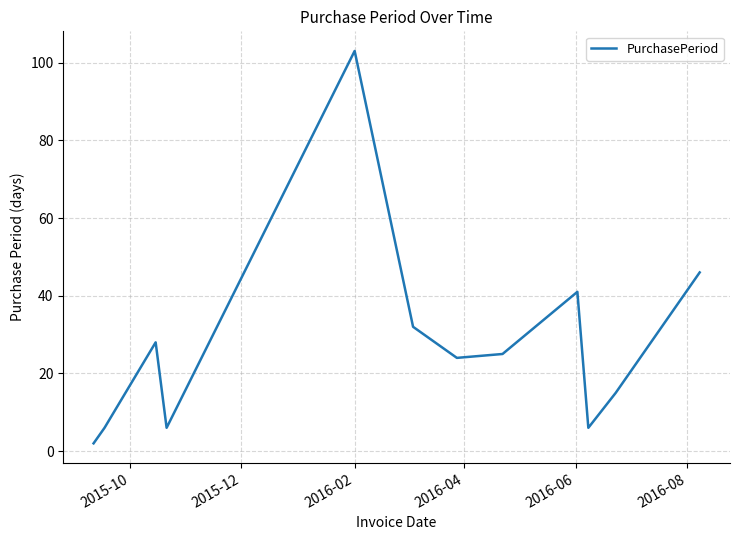

Reading right to left, what are all the values shown in this chart?

46	15	6	41	25	24	32	103	6	28	6	2